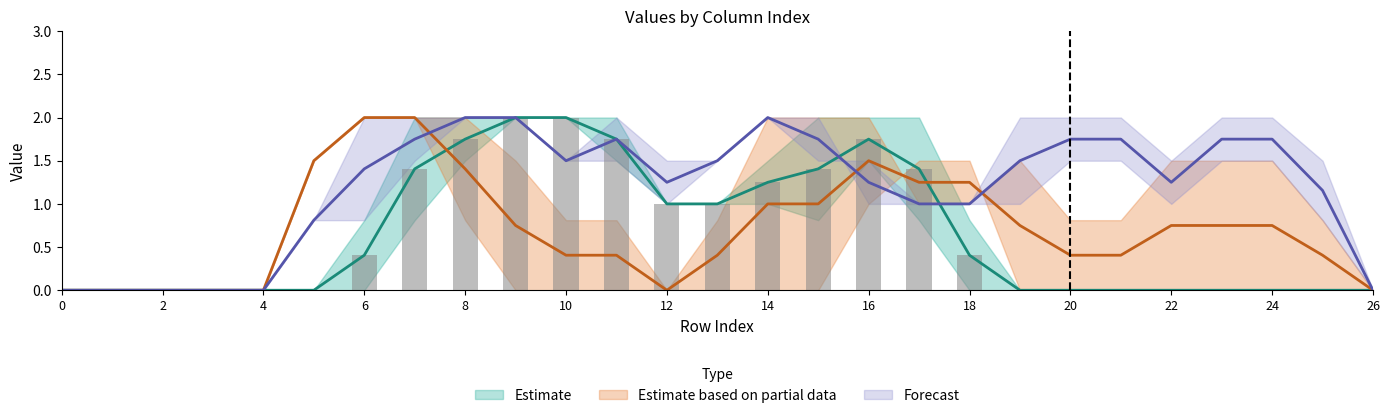

How many data points does each series have?

27